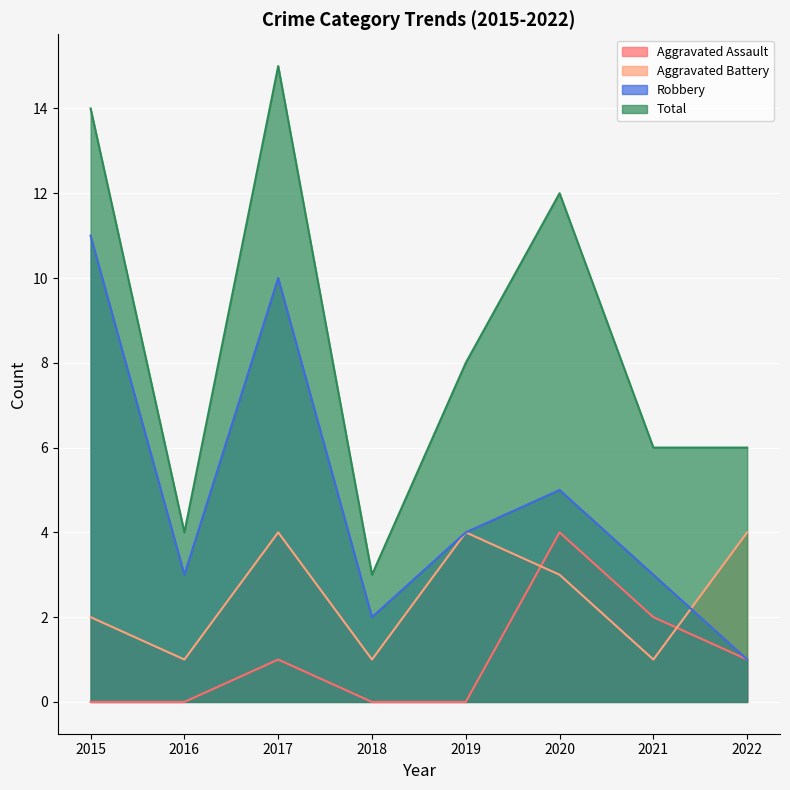

Reading left to right, extract all data points from this chart.

Aggravated Assault: 2015=0	2016=0	2017=1	2018=0	2019=0	2020=4	2021=2	2022=1
Aggravated Battery: 2015=2	2016=1	2017=4	2018=1	2019=4	2020=3	2021=1	2022=4
Robbery: 2015=11	2016=3	2017=10	2018=2	2019=4	2020=5	2021=3	2022=1
Total: 2015=14	2016=4	2017=15	2018=3	2019=8	2020=12	2021=6	2022=6